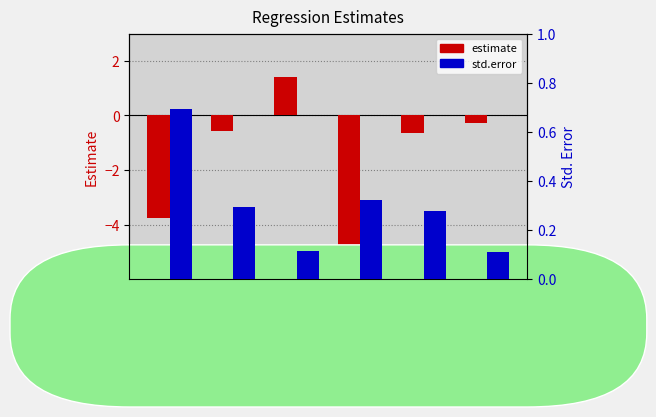

True or false: estimate has a value of -0.4 at log10(RT).

False